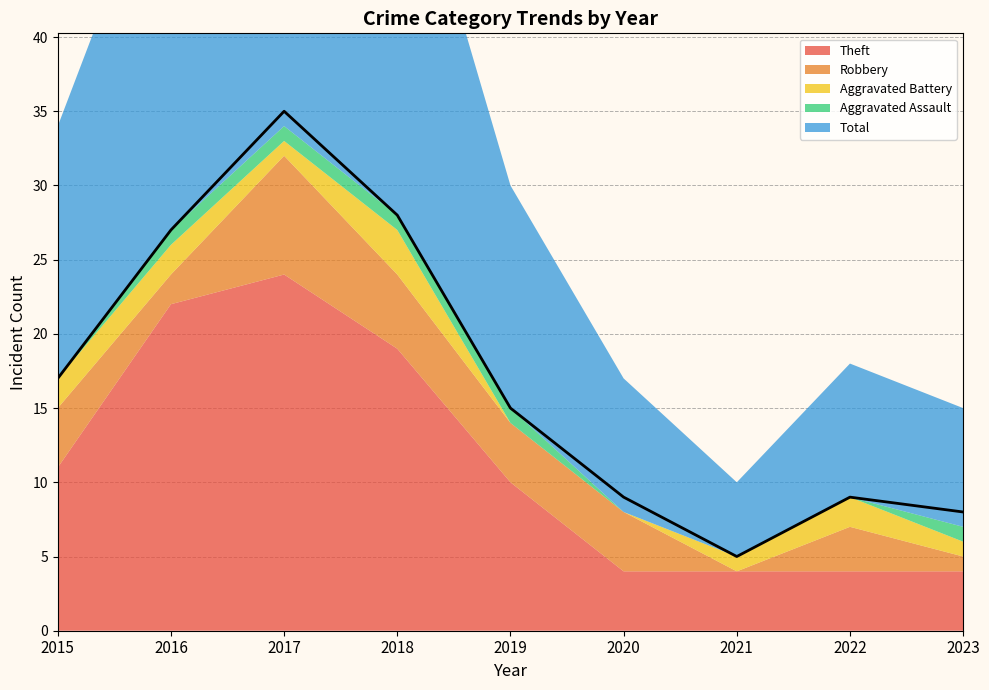

List the labels in order of Aggravated Battery value, smallest first.

2019, 2020, 2017, 2021, 2023, 2015, 2016, 2022, 2018